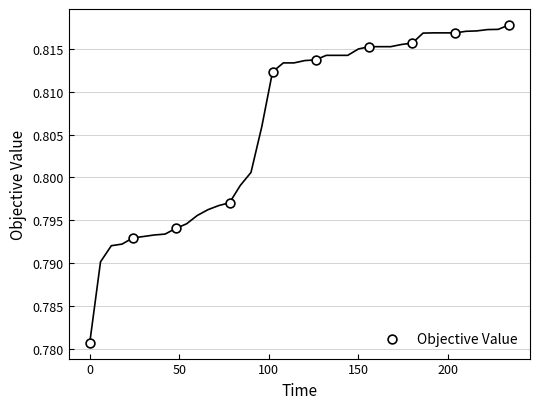

What is the range of X values (max minus min)?

234.1